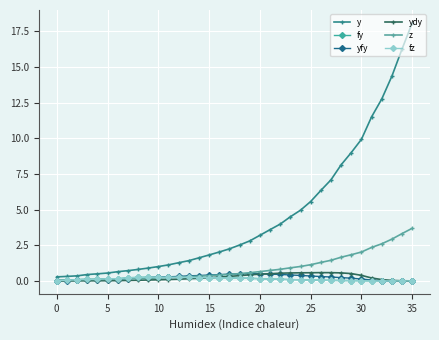

Is this an area chart (filled region under the line)?

No